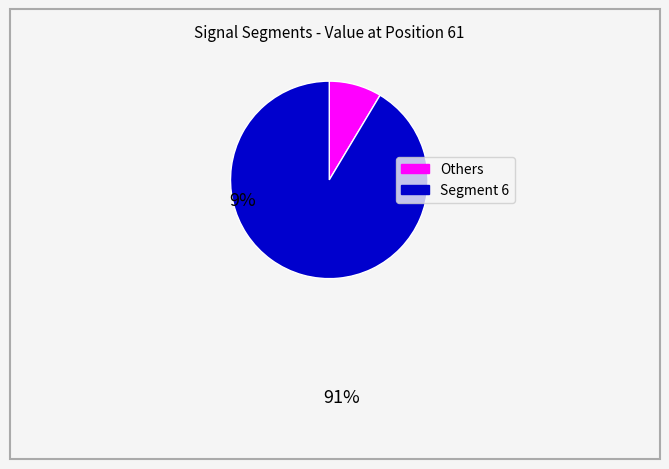

Does any single category account for the majority?

Yes